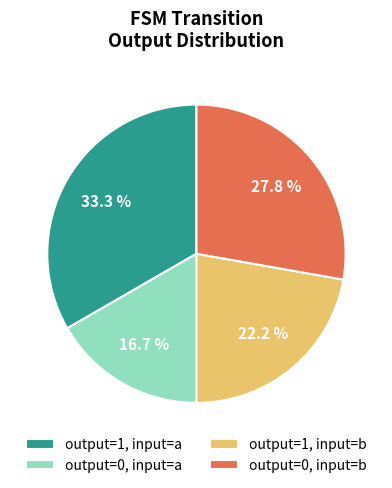

Is there any slice that represents more than half of the pie?

No